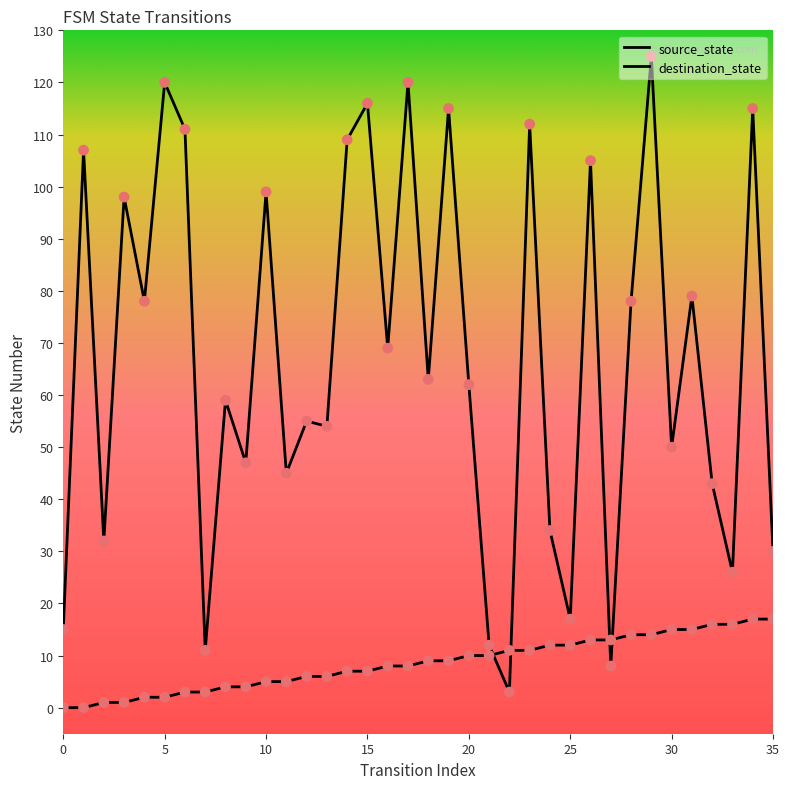

How many lines are shown in the chart?

2